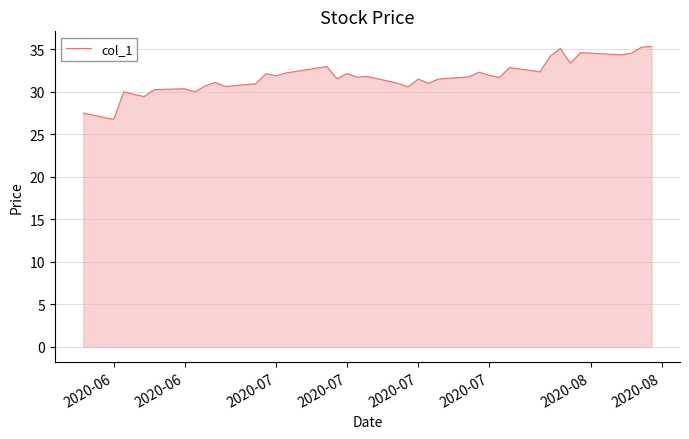

What is the maximum value shown in the chart?

35.3